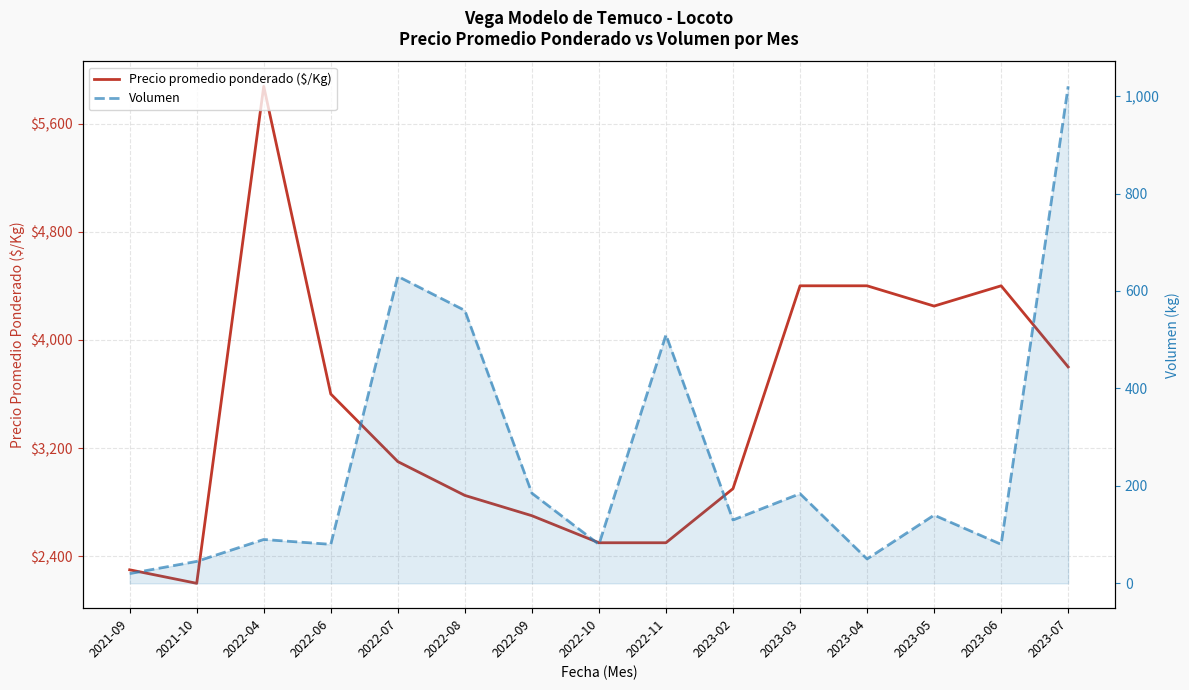

Rank the series at 2023-02 from lowest to highest value.

Volumen, Precio promedio ponderado ($/Kg)